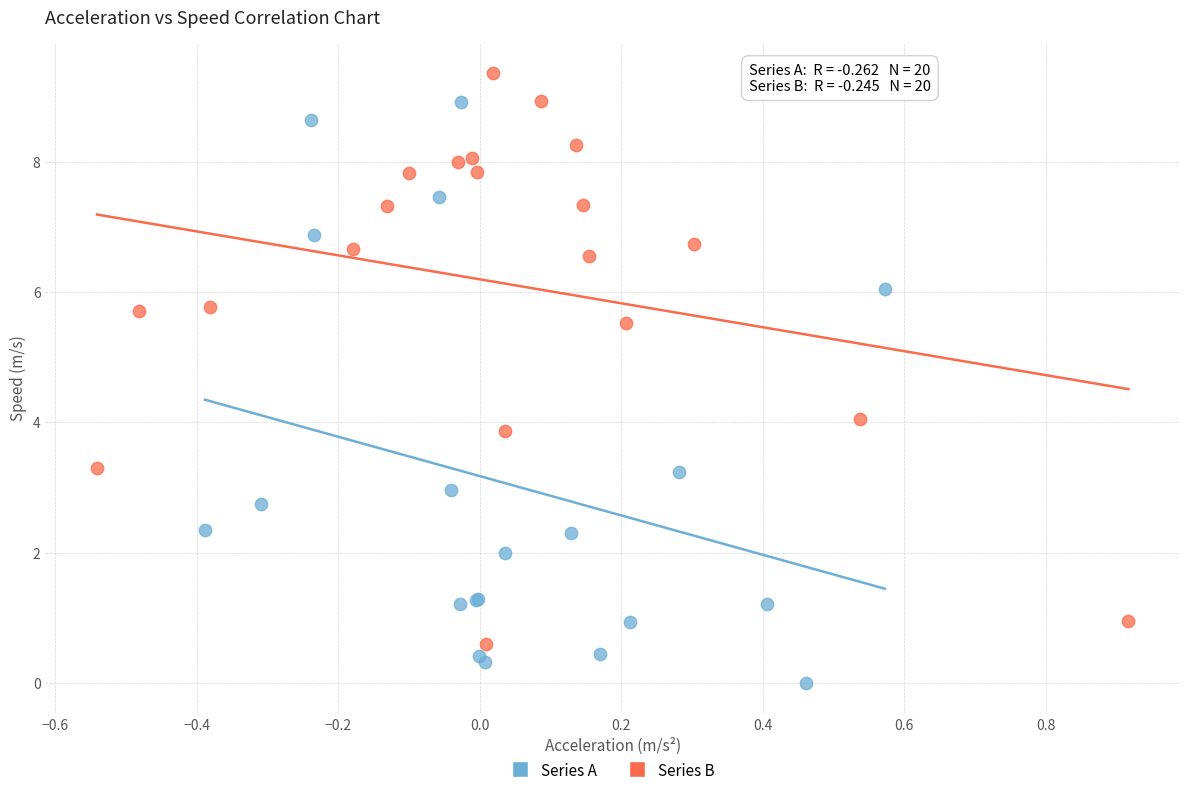

Which series reaches the maximum Y coordinate?

Series B